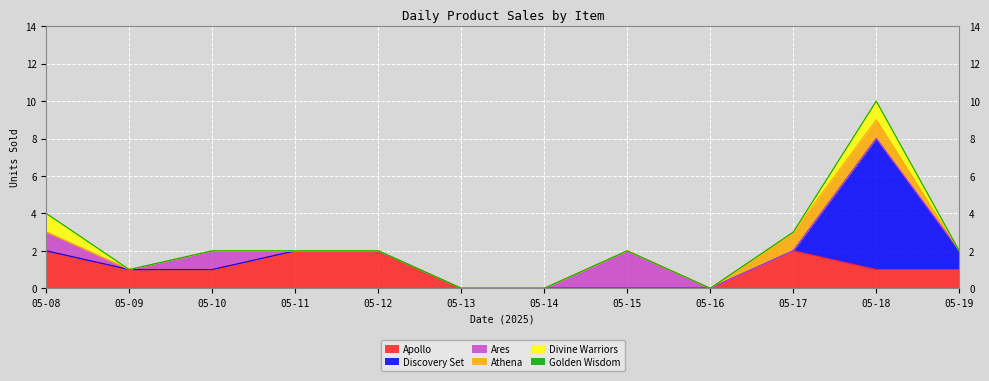

What is the difference between the maximum and second lowest values in the Athena series?

1